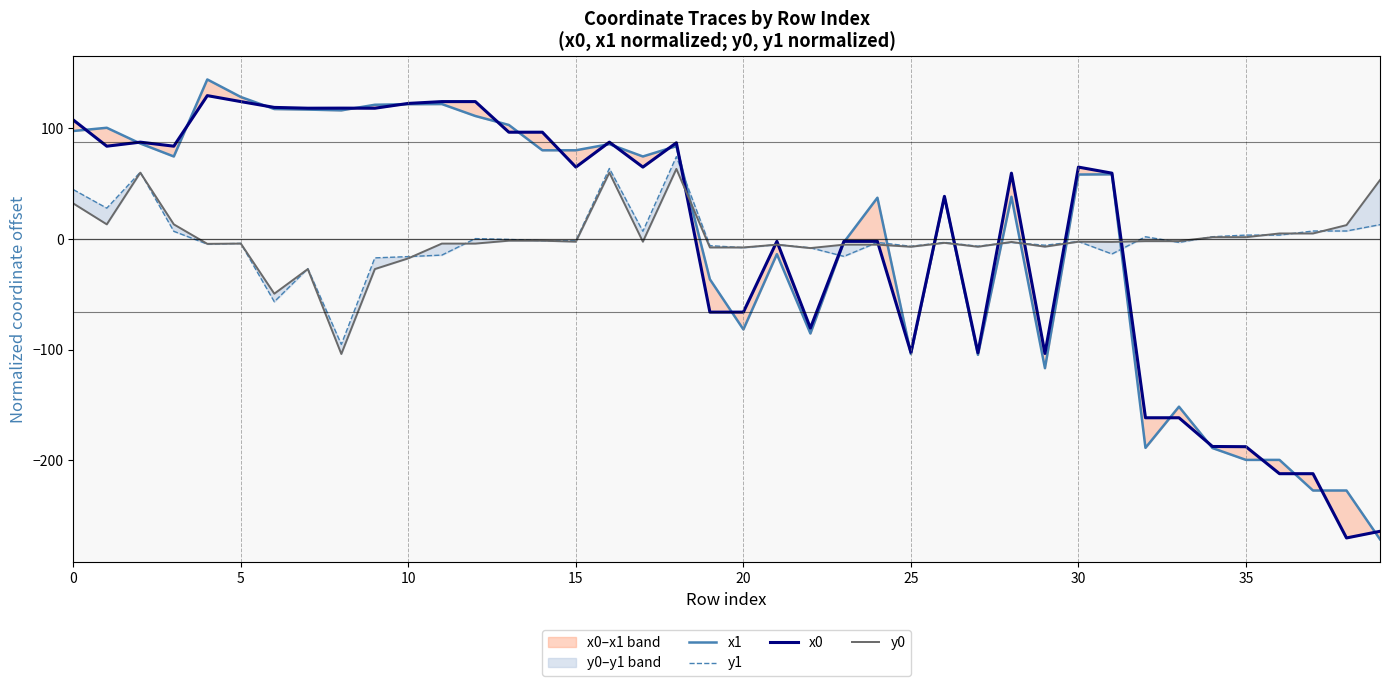

Rank the series at 20 from lowest to highest value.

y1, y0, x0, x1